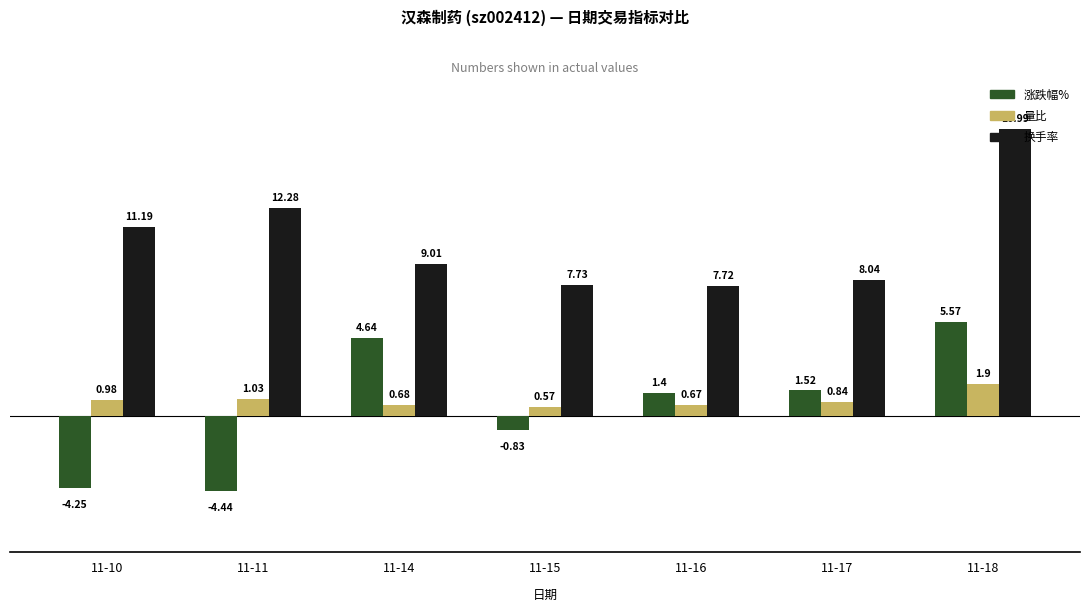

Are the bars horizontal?

No